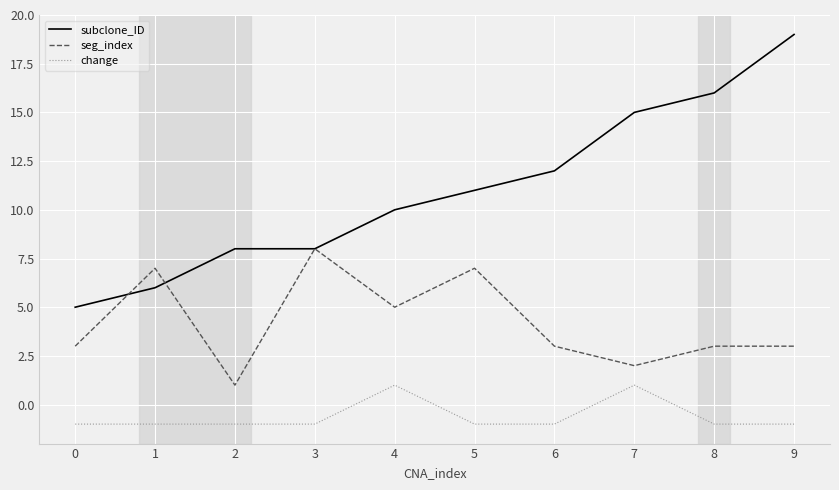

Is this an area chart (filled region under the line)?

No